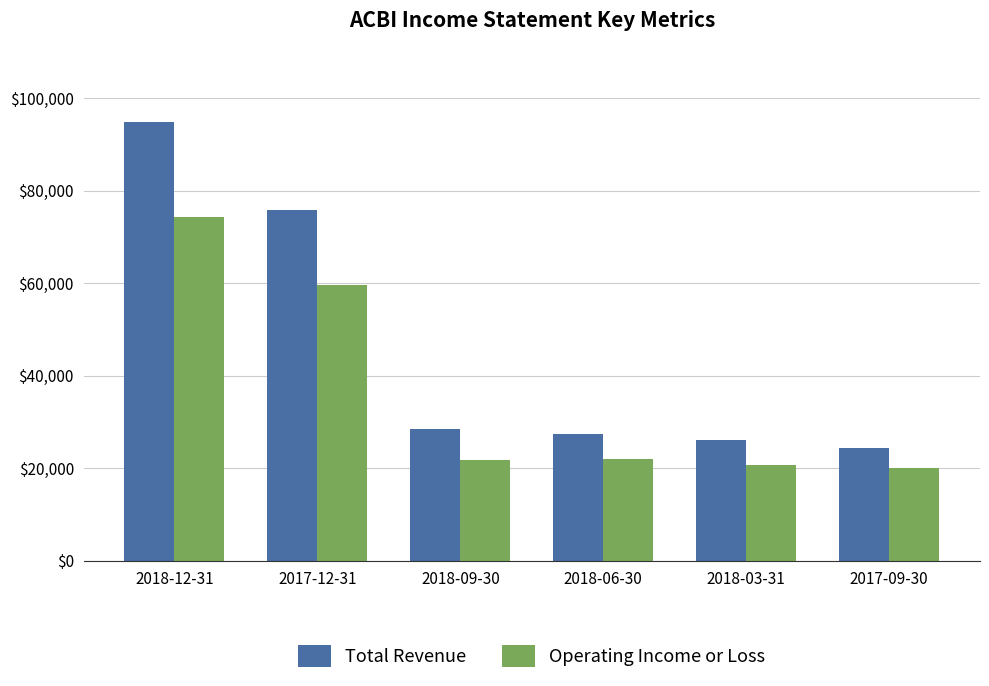

Between 2018-09-30 and 2017-09-30, which series saw the biggest shift?

Total Revenue